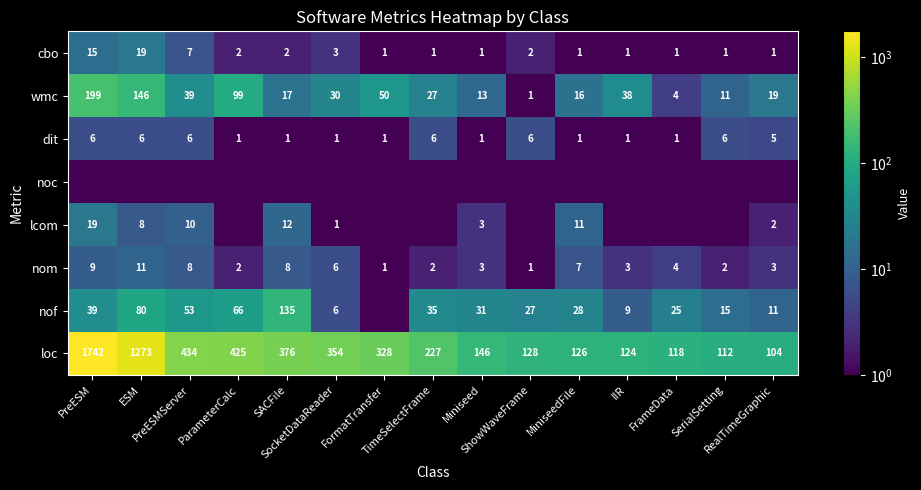

What is the difference between the highest and lowest values at ESM?

1272.9